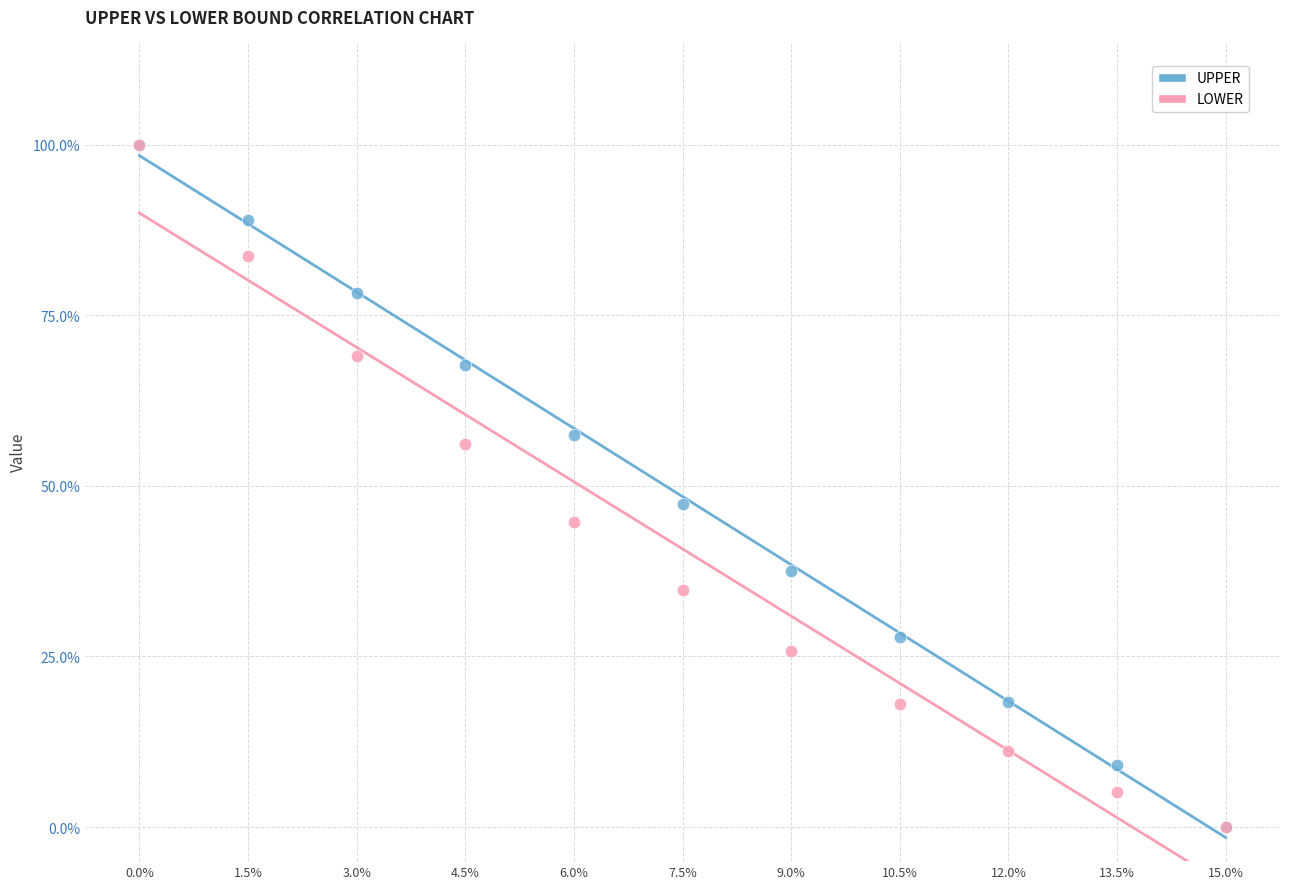

In the LOWER series, what Y value is closest to 50?

44.8